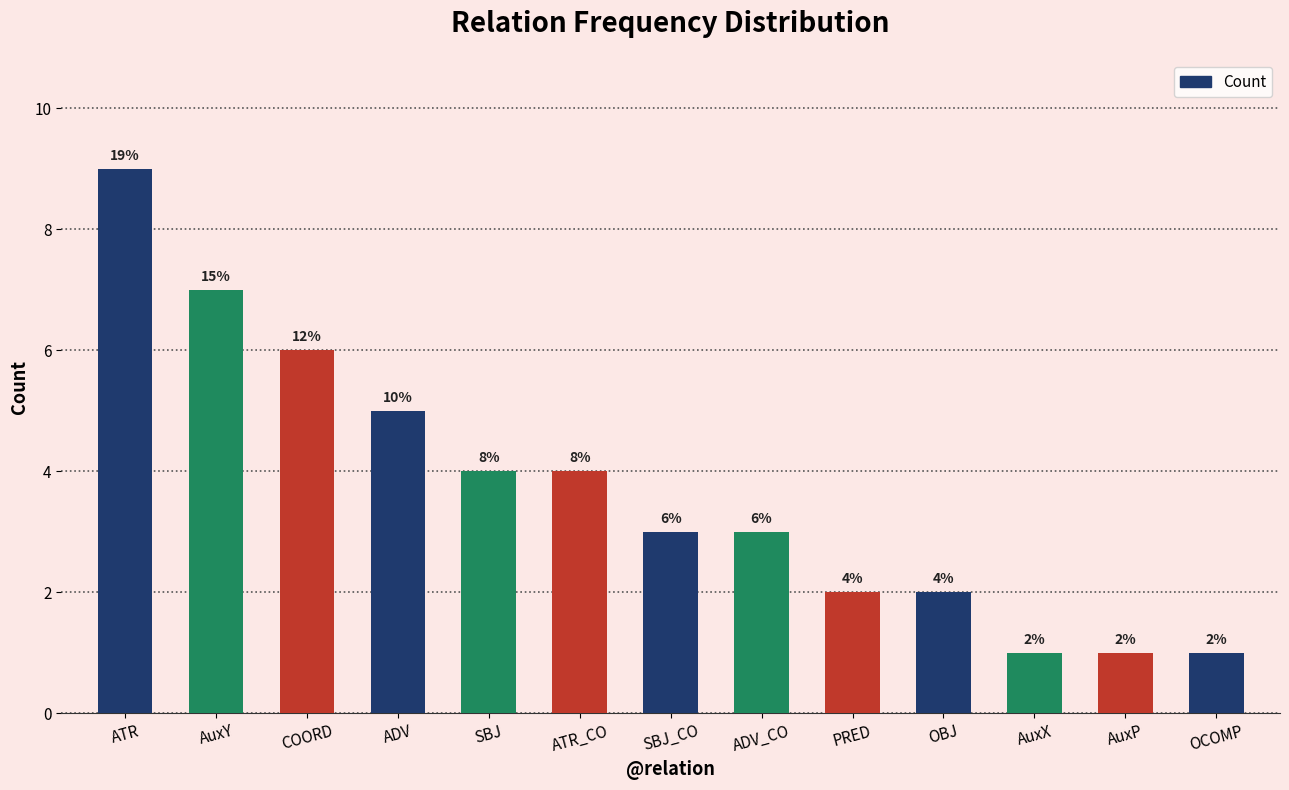

What is the average value?

4